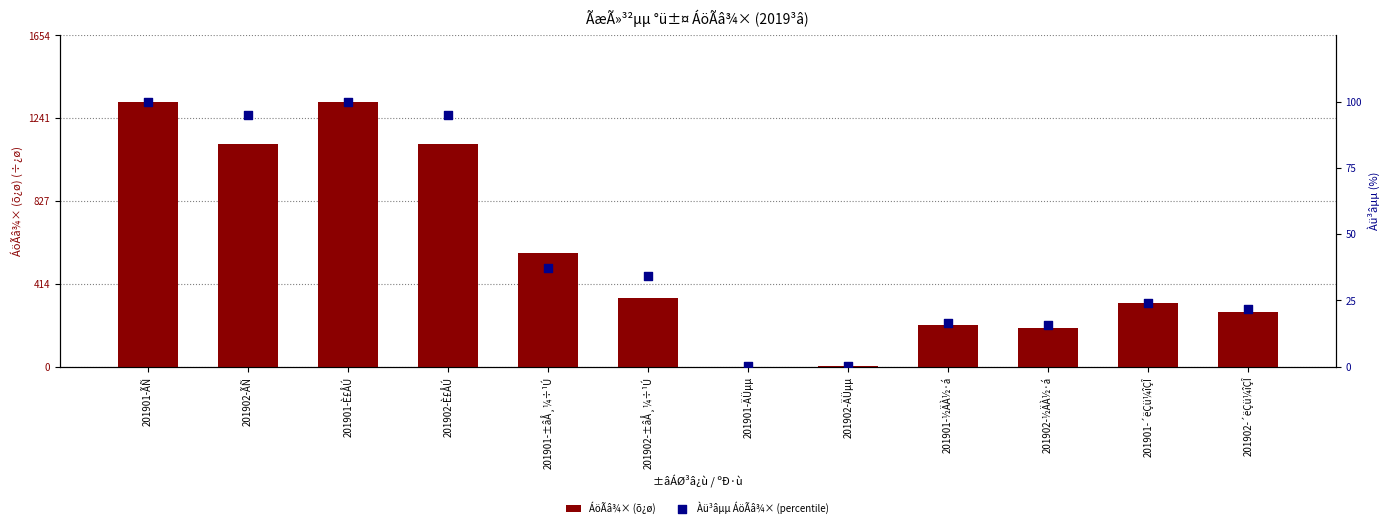

Which series reaches the maximum Y coordinate?

ÁöÃâ¾× (õ¿ø)